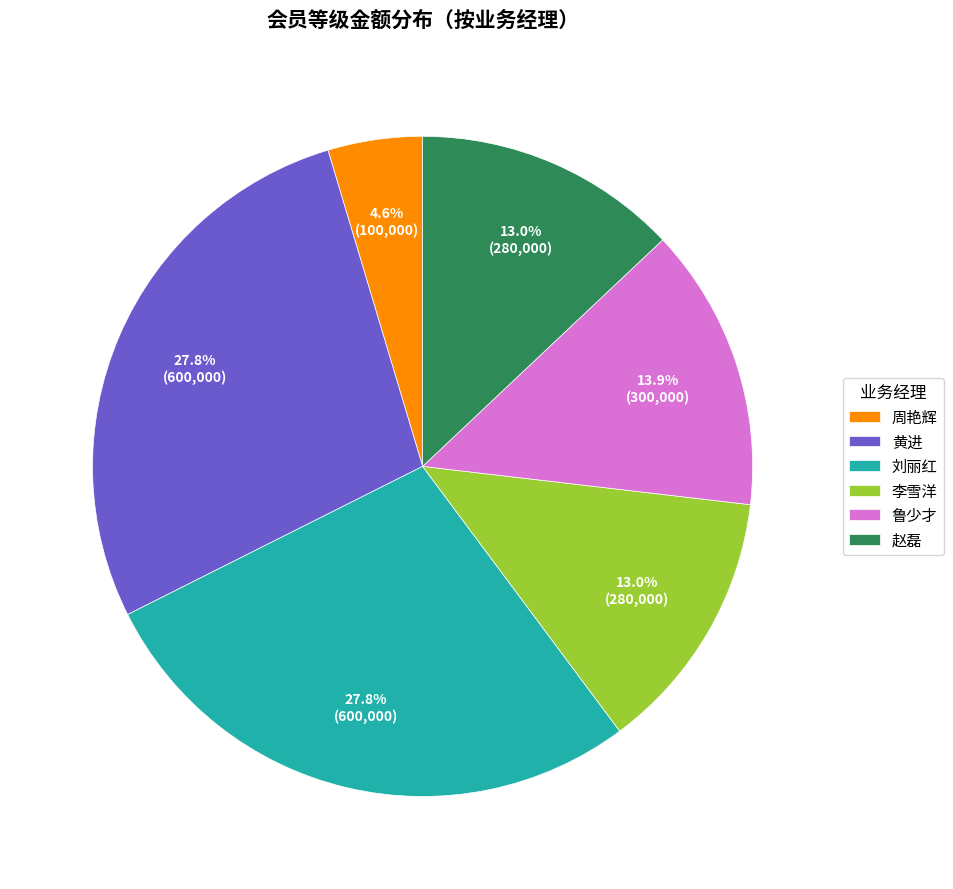

Count the number of slices in the pie.

6